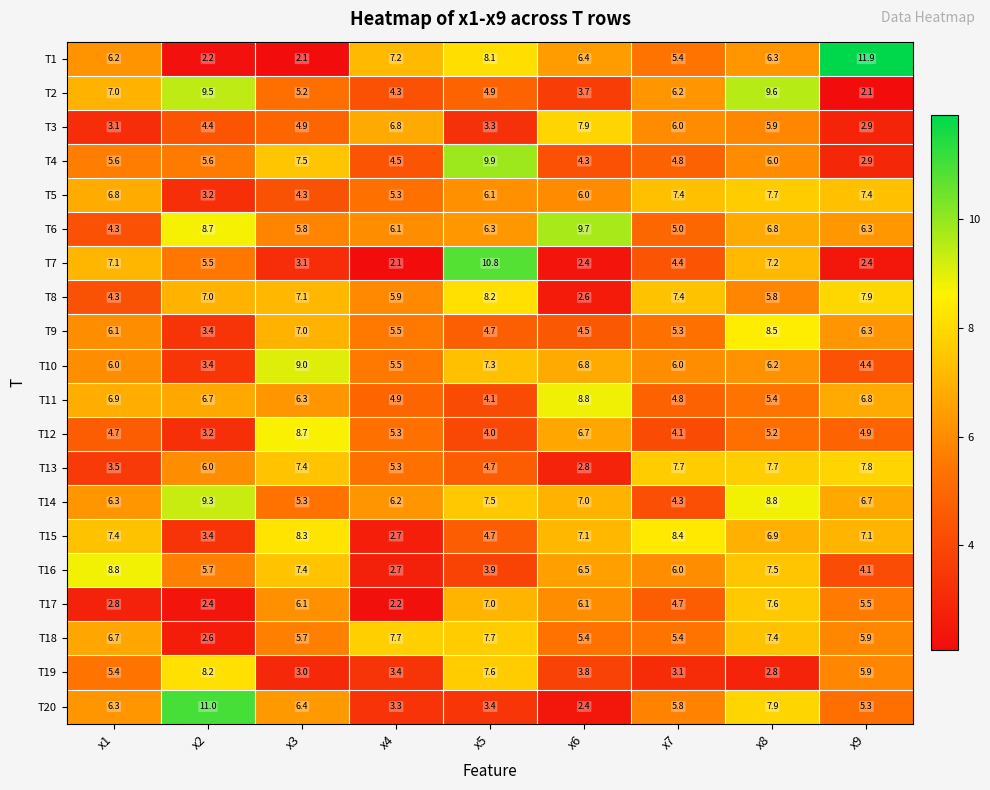

Read the T8 value at x4.

5.9